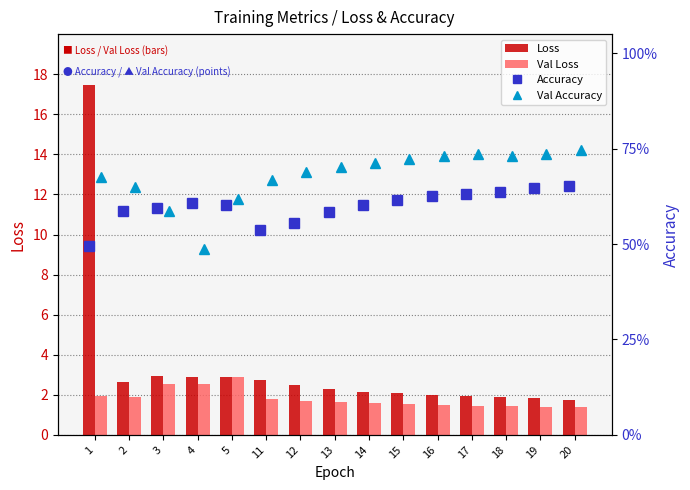

True or false: Val Loss has a value of 1.4 at 19.

True